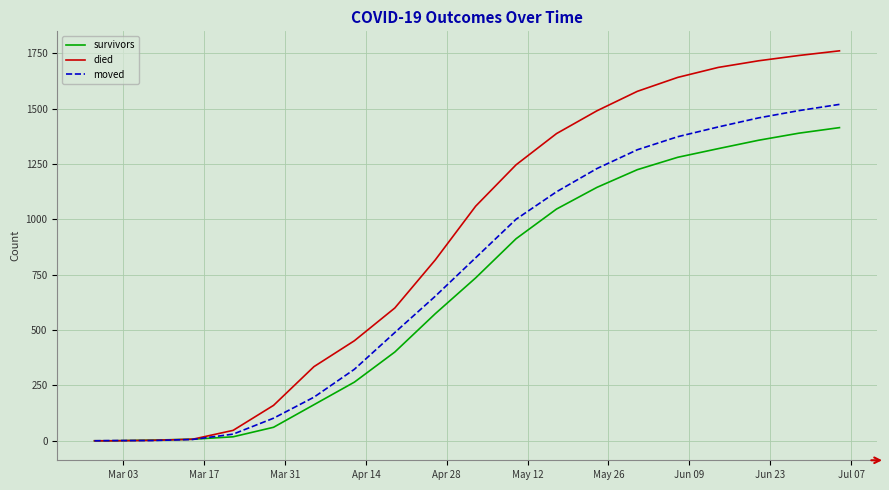

What is the maximum value for survivors?

1415